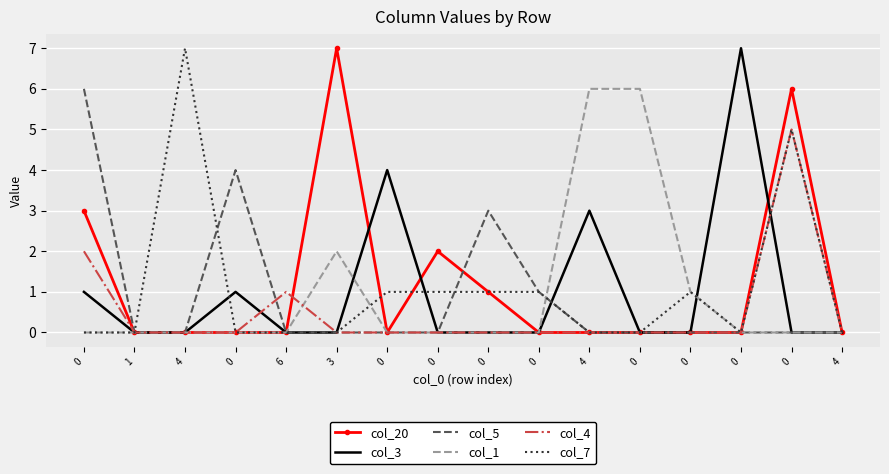

What are all the series names shown in the legend?

col_20, col_3, col_5, col_1, col_4, col_7